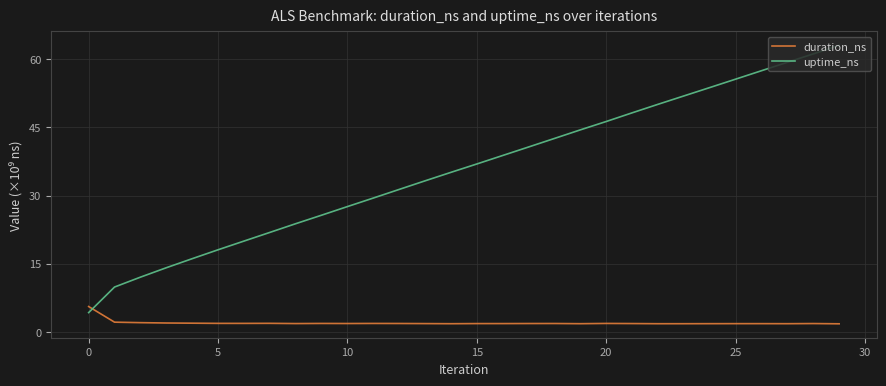

Which series has the largest total across all categories?

uptime_ns